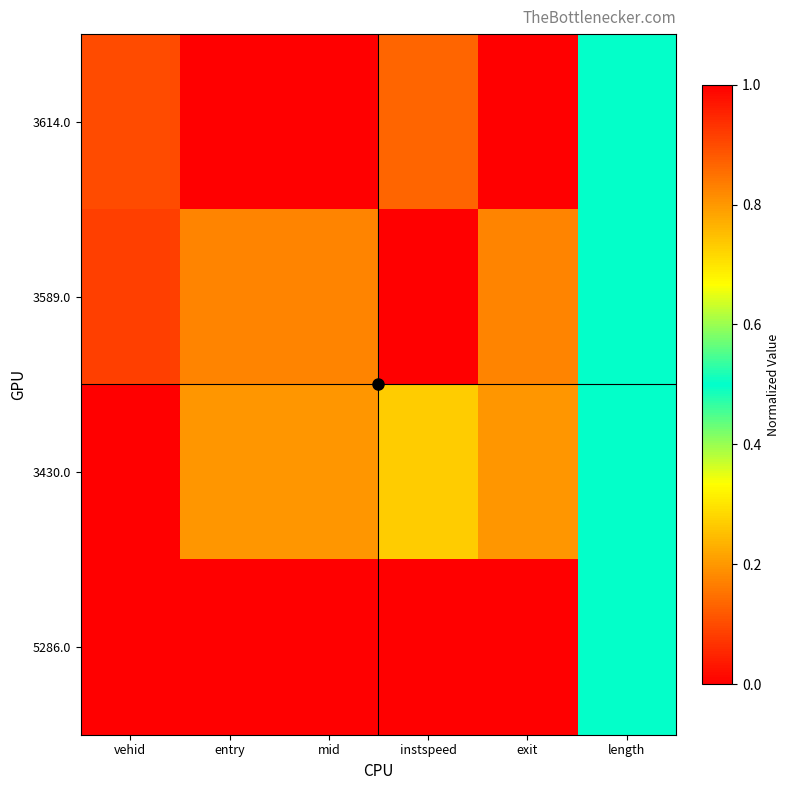

At exit, list the series in order from smallest to largest.

3614.0, 3589.0, 3430.0, 5286.0